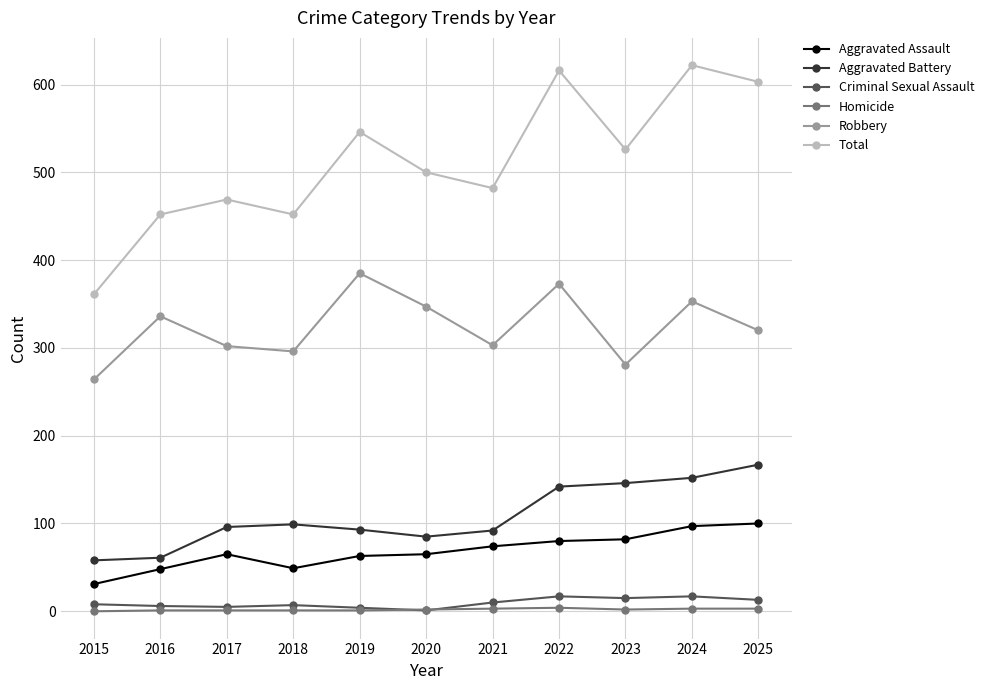

True or false: Robbery and Homicide cross at least once.

False